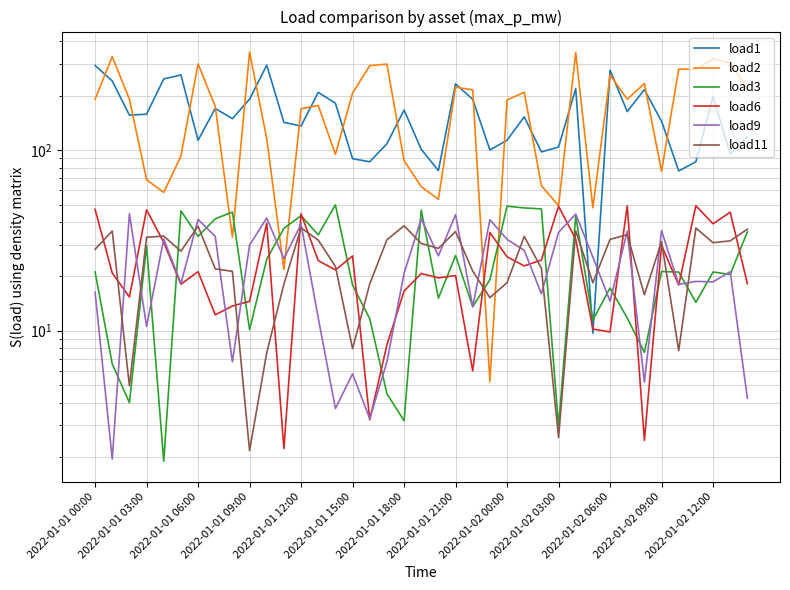

Reading right to left, list all the values displayed in this chart.

load1: 119.0	95.2	198.4	86.2	76.7	144.6	216.4	163.5	277.3	9.7	219.3	104.1	97.8	152.9	113.5	100.2	191.0	232.8	77.1	101.2	166.8	108.5	86.2	89.6	181.8	208.9	136.0	142.4	295.6	191.6	149.4	170.2	113.3	260.9	247.8	158.1	156.2	241.7	294.2
load2: 219.4	303.7	320.3	279.8	281.1	76.4	233.6	191.5	260.8	47.9	347.1	49.2	63.6	209.2	189.5	5.2	215.6	223.4	53.5	62.7	87.5	299.5	293.5	207.1	94.8	176.8	169.7	21.9	115.7	349.4	33.0	174.5	300.3	92.6	58.4	68.6	191.4	329.8	191.4
load3: 35.3	20.5	21.1	14.4	21.1	21.3	7.6	11.8	17.2	11.5	43.1	3.0	47.2	47.9	49.0	19.1	13.6	26.1	15.1	46.6	3.2	4.5	11.7	17.9	49.8	33.9	43.4	36.9	24.9	10.1	45.4	41.7	33.3	46.1	1.9	29.5	4.0	6.6	21.2
load6: 18.2	45.3	39.1	49.2	17.9	29.7	2.5	49.2	9.8	10.2	32.1	48.9	24.6	22.8	25.7	35.0	6.0	20.2	19.6	20.7	16.6	8.3	3.2	25.9	21.7	24.4	44.4	2.2	39.4	14.5	13.7	12.2	21.2	18.1	30.9	46.7	15.4	20.9	47.0
load9: 4.2	21.2	18.6	18.8	18.1	35.8	5.2	35.6	14.6	25.6	44.2	35.1	16.0	27.9	32.0	41.2	13.6	43.9	26.0	41.6	20.8	6.7	3.3	5.8	3.7	11.8	39.0	25.1	42.1	29.8	6.7	33.3	41.3	18.3	32.2	10.6	44.5	1.9	16.3
load11: 36.5	31.5	30.7	37.0	7.8	31.1	15.8	34.0	32.1	18.4	35.8	2.6	22.2	33.3	18.5	15.2	21.4	35.4	28.6	30.4	38.1	31.9	18.1	8.0	22.7	31.8	37.1	18.1	7.6	2.2	21.3	22.0	37.9	27.6	33.4	32.9	5.0	35.7	28.2